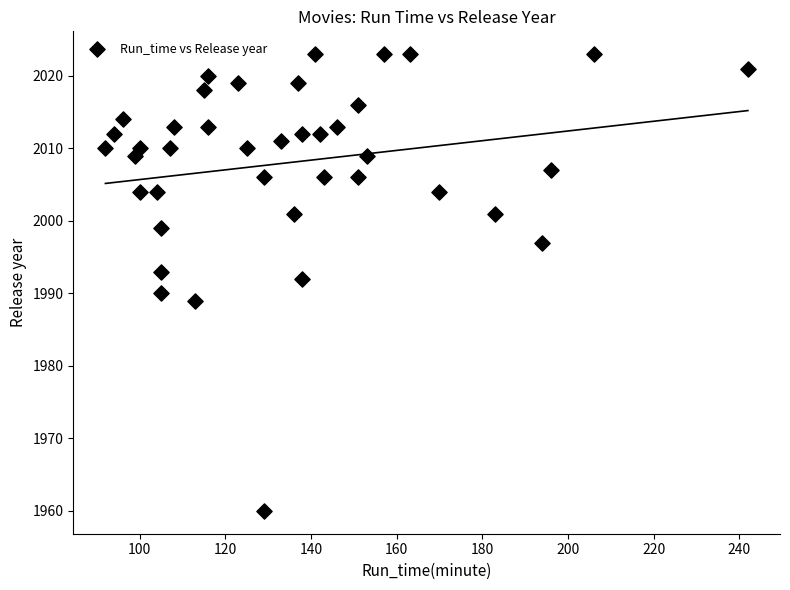

What is the range of X values (max minus min)?

150